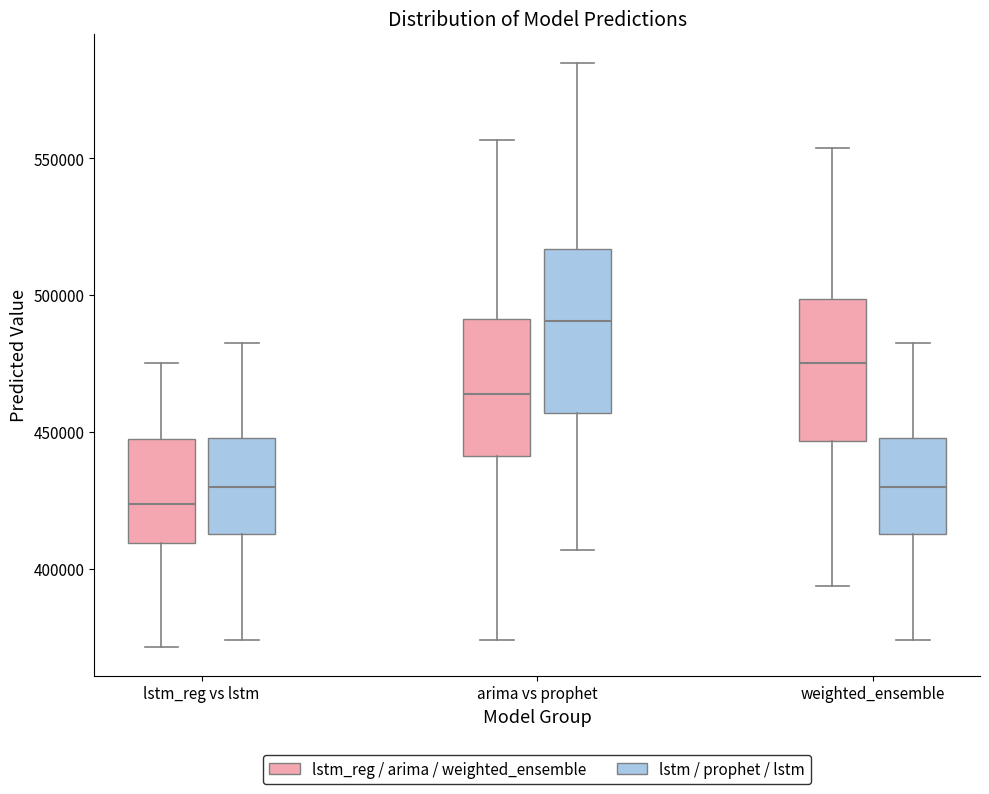

Reading left to right, transcribe this box plot: for each box, give where its median line is, the range the box spans, and where its two whiskers end, as read against the y-axis. The values are not printed on the chart, so give them approximately, as read against the axis.

lstm_reg vs lstm (lstm_reg / arima / weighted_ensemble): median 425000, box 410000 to 445000, whiskers 370000 to 475000
lstm_reg vs lstm (lstm / prophet / lstm): median 430000, box 415000 to 450000, whiskers 375000 to 480000
arima vs prophet (lstm_reg / arima / weighted_ensemble): median 465000, box 440000 to 490000, whiskers 375000 to 555000
arima vs prophet (lstm / prophet / lstm): median 490000, box 455000 to 515000, whiskers 405000 to 585000
weighted_ensemble (lstm_reg / arima / weighted_ensemble): median 475000, box 445000 to 500000, whiskers 395000 to 555000
weighted_ensemble (lstm / prophet / lstm): median 430000, box 415000 to 450000, whiskers 375000 to 480000